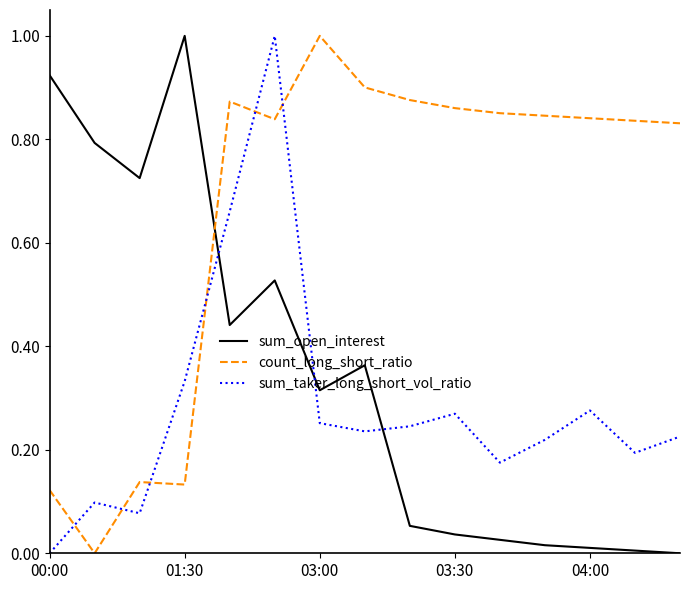

Which series has the largest total across all categories?

count_long_short_ratio